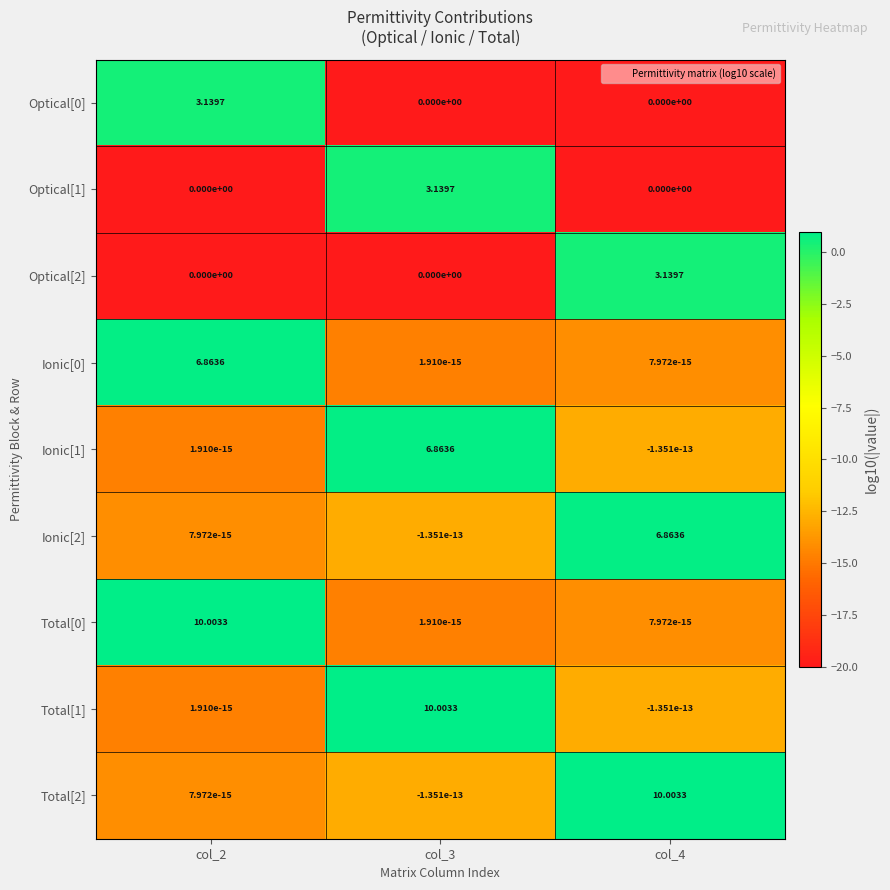

Is the value of Ionic[1] at col_3 greater than the value of Optical[2] at col_2?

Yes